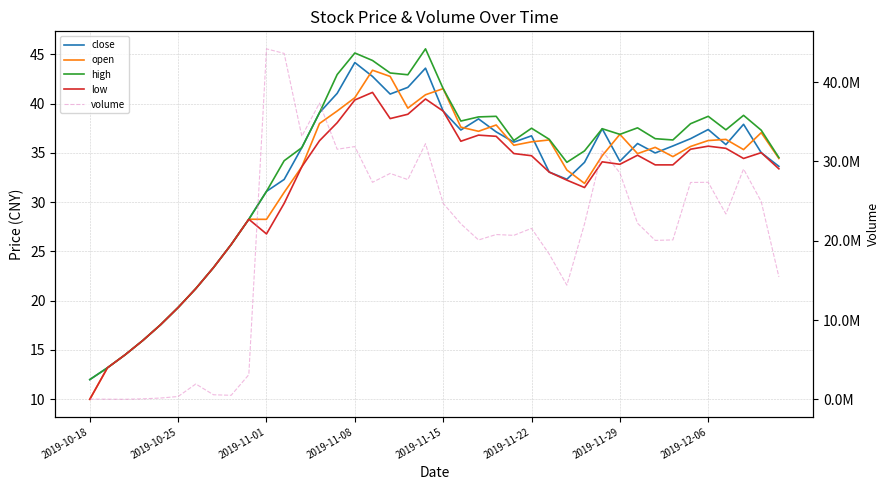

How many lines are shown in the chart?

5